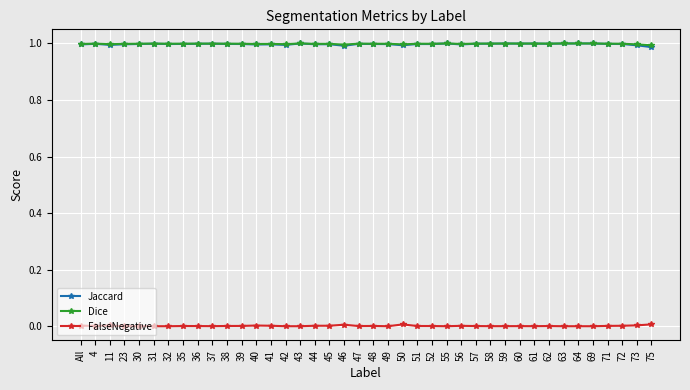

True or false: Jaccard has more than 1 interior local peaks.

True